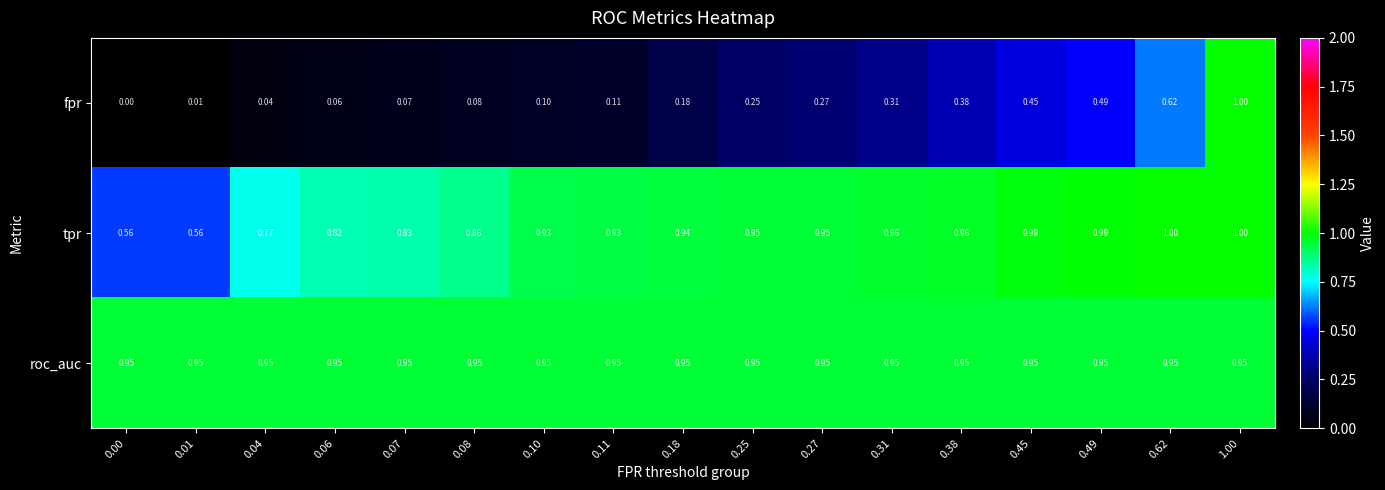

Rank the series at 0.11 from highest to lowest value.

roc_auc, tpr, fpr